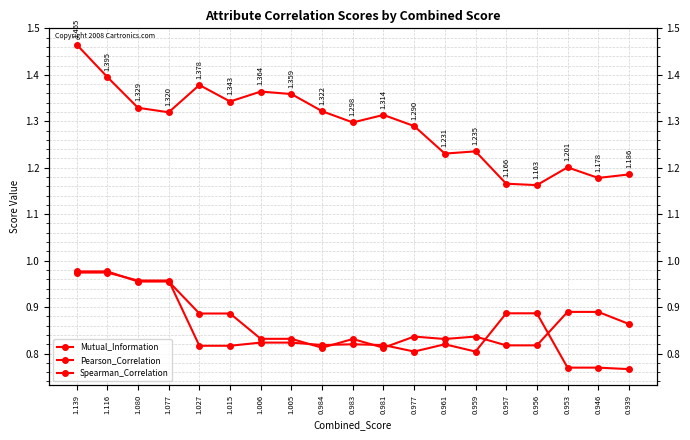

Is it true that Spearman_Correlation equals 0.8 at 1.015?

True